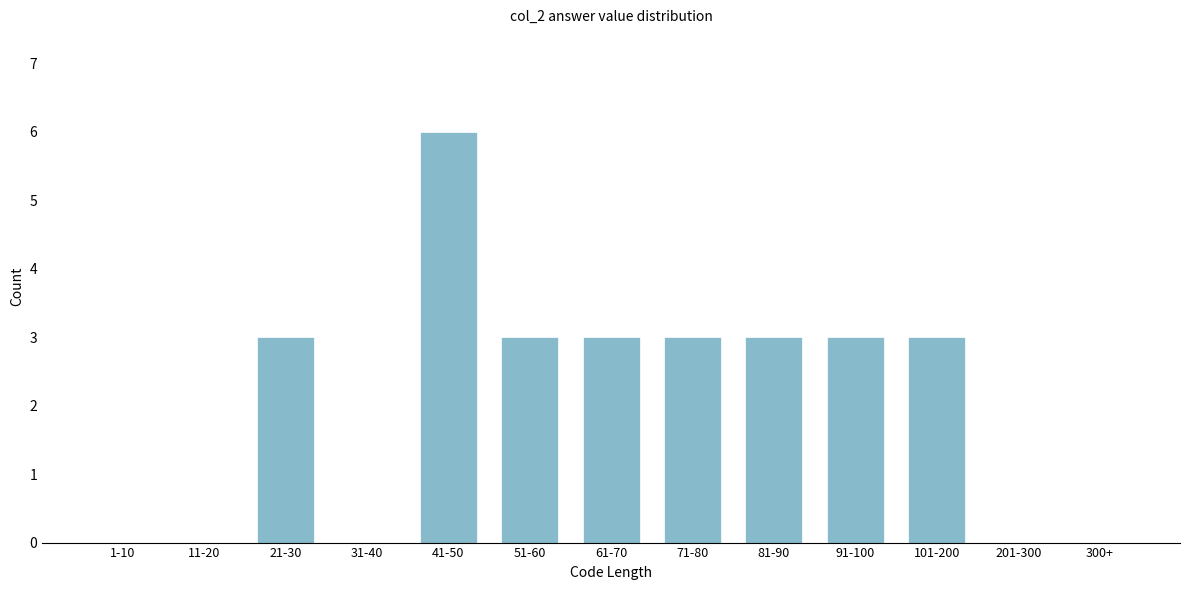

Reading left to right, list all the values displayed in this chart.

1-10=0	11-20=0	21-30=3	31-40=0	41-50=6	51-60=3	61-70=3	71-80=3	81-90=3	91-100=3	101-200=3	201-300=0	300+=0